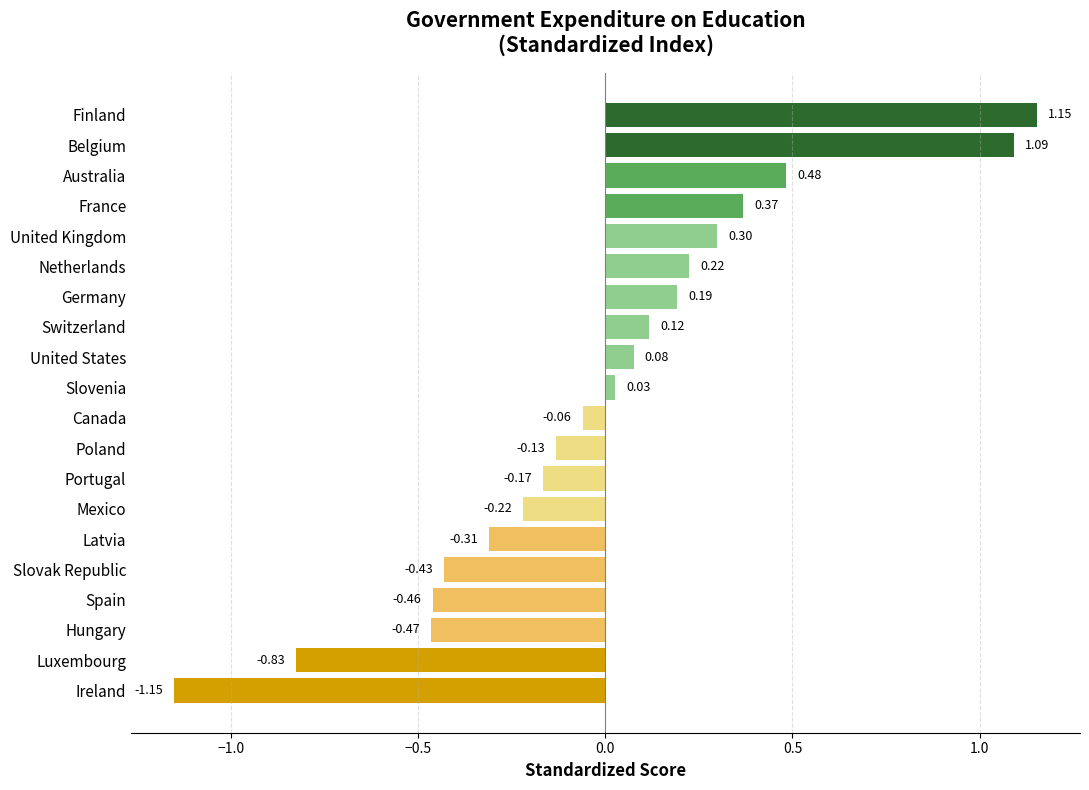

Which category has the lowest value across all series?

Ireland